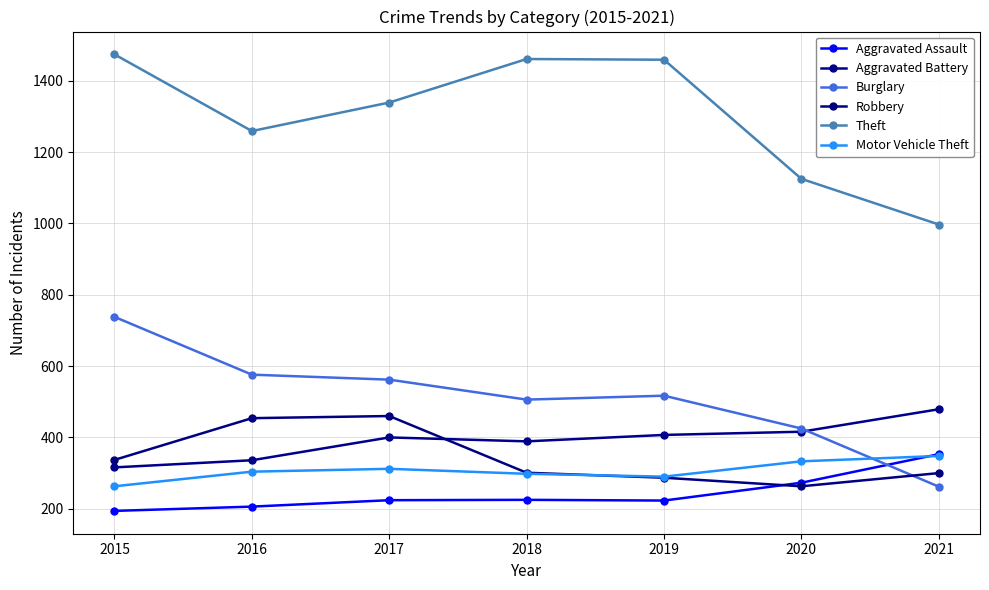

What is the sum of the Robbery values at 2019 and 2018?

588